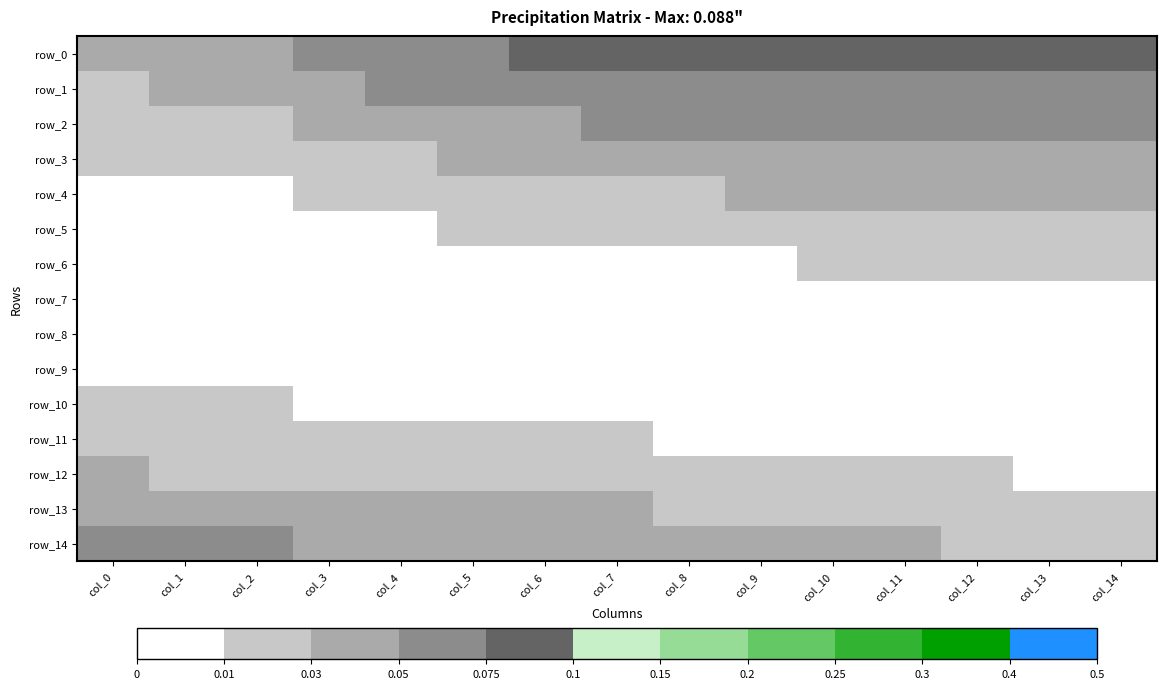

What is the difference between the highest and lowest values at col_1?

0.1